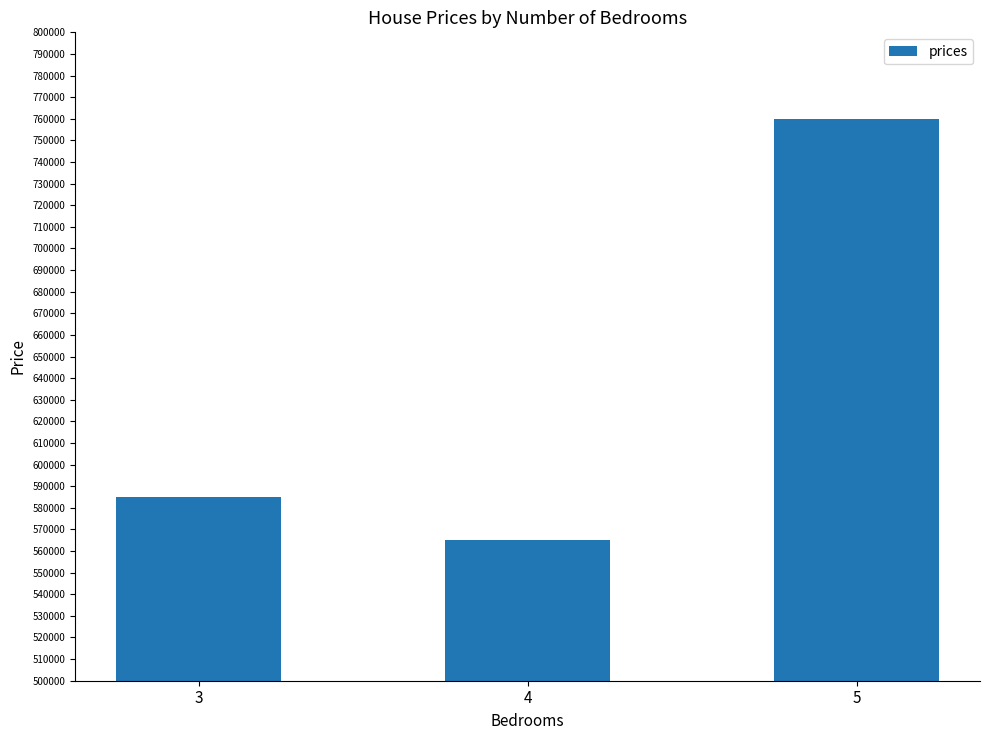

Does the chart contain any negative values?

No